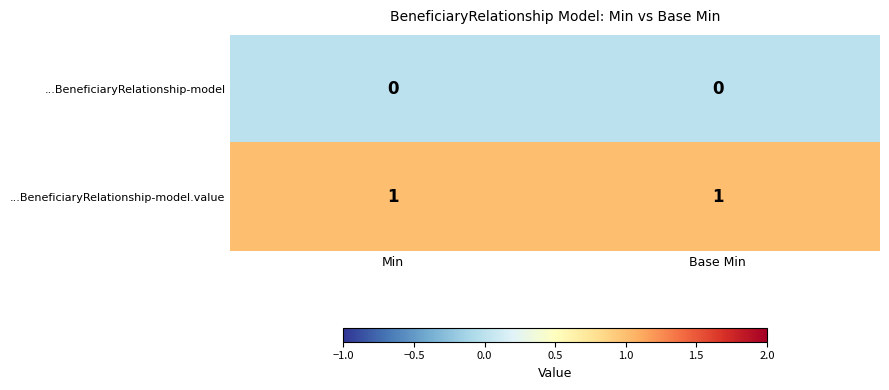

The ...BeneficiaryRelationship-model series shows 0 at Min. True or false?

True